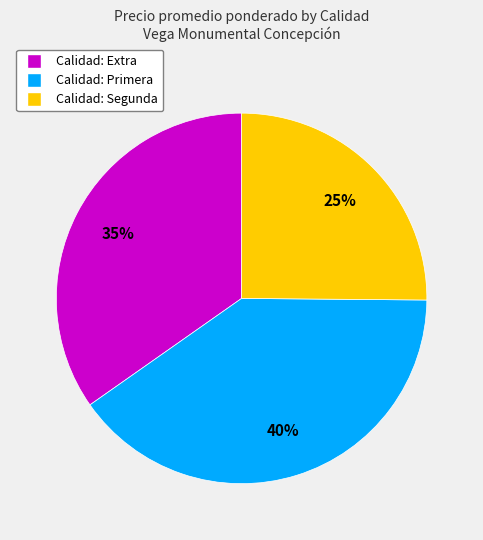

To the nearest percent, what is the difference between the largest and smallest slice percentages?

15%